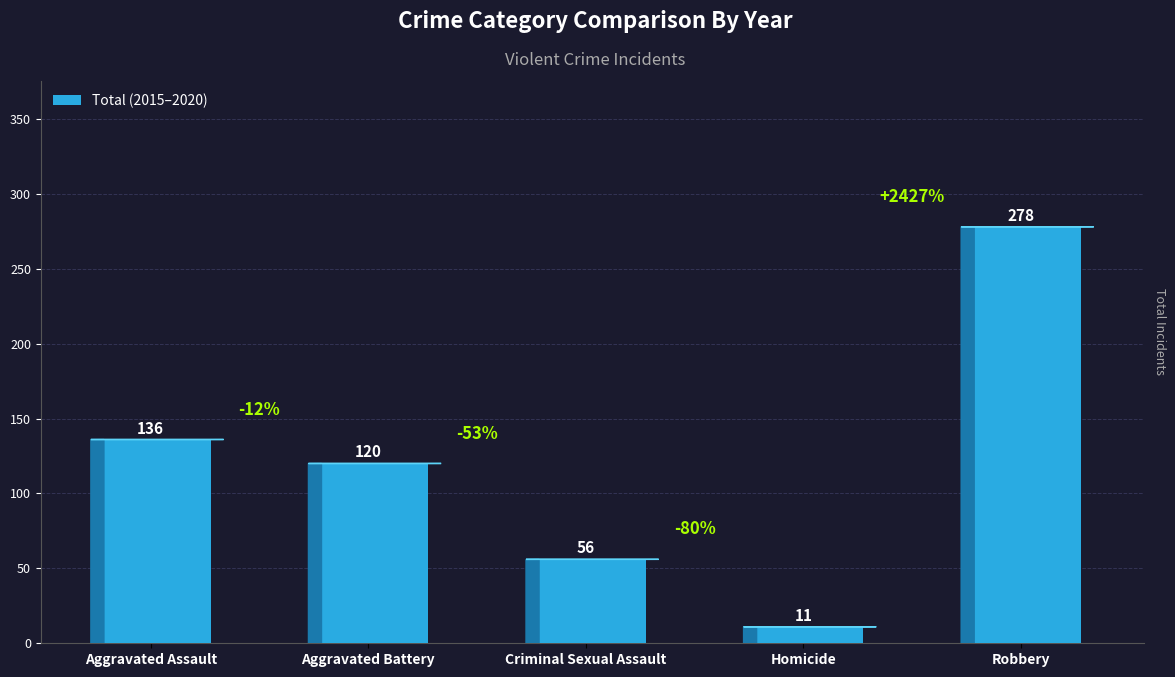

Between Aggravated Battery and Aggravated Assault, which is larger?

Aggravated Assault